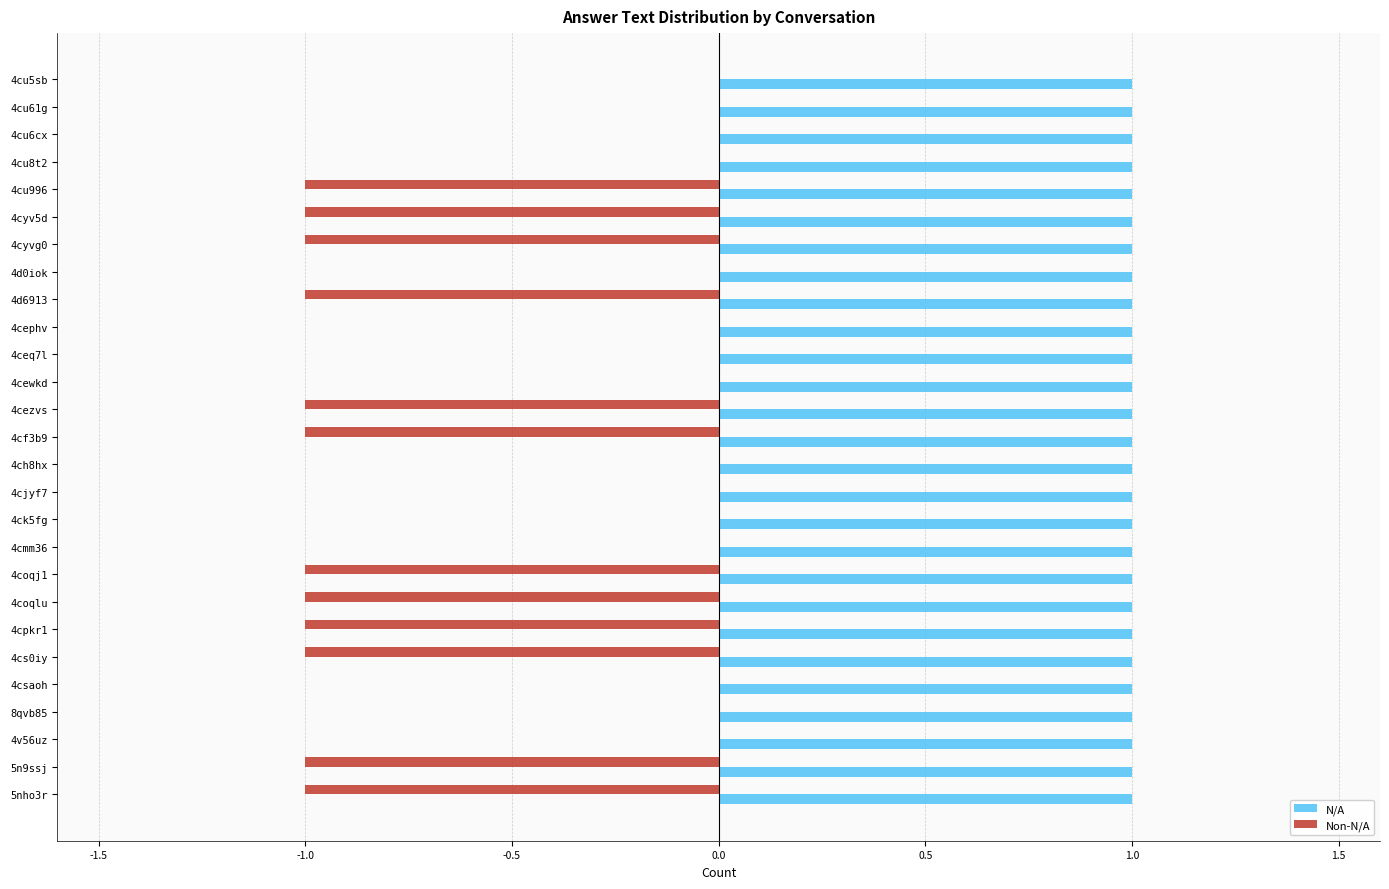

Is the value of Non-N/A at 4cezvs greater than the value of N/A at 4cu6cx?

No